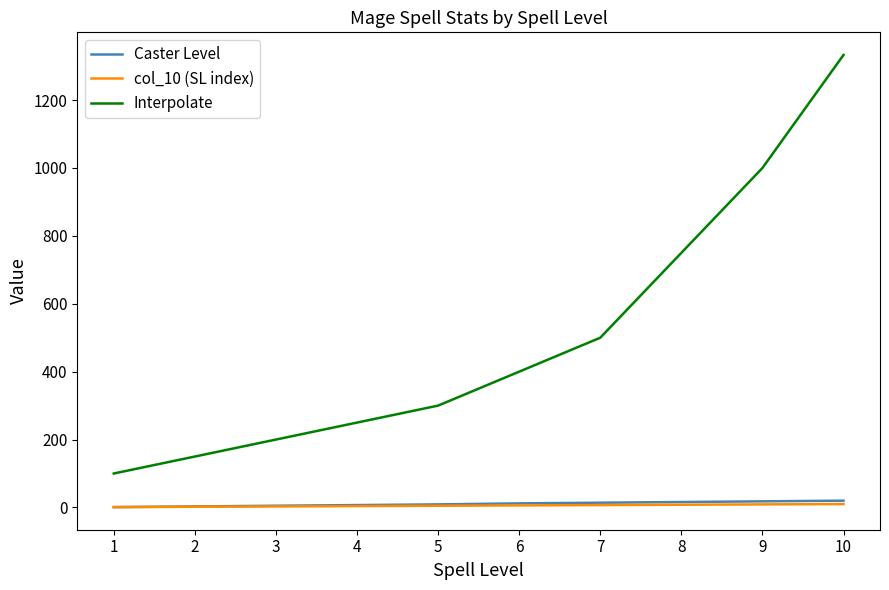

What is the difference between the maximum and minimum values in the Caster Level series?

19